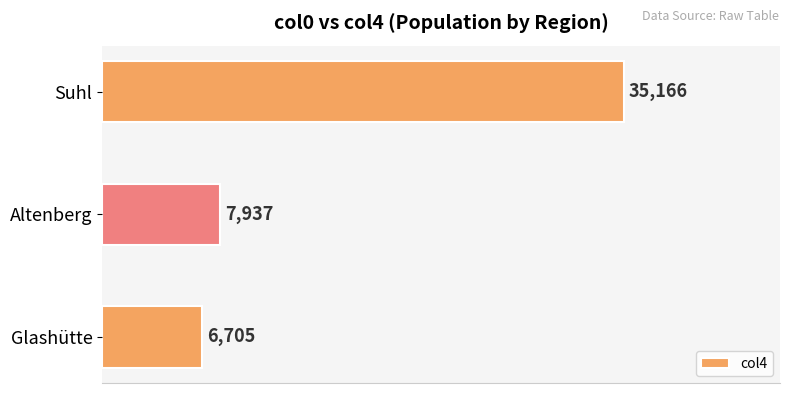

How many bars are there in total?

3